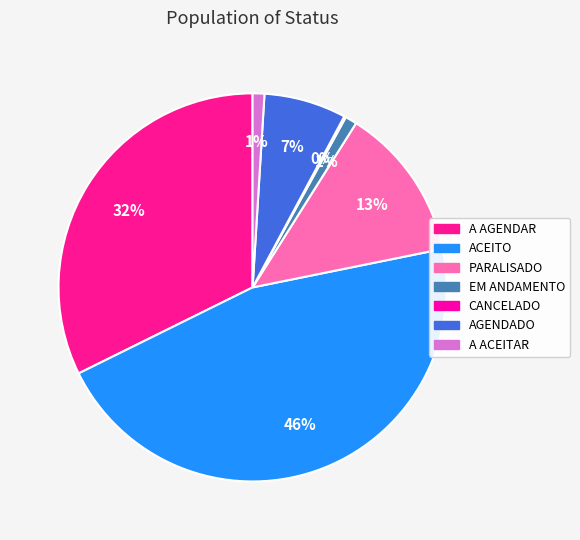

What percentage do CANCELADO and AGENDADO together represent?

7.0%